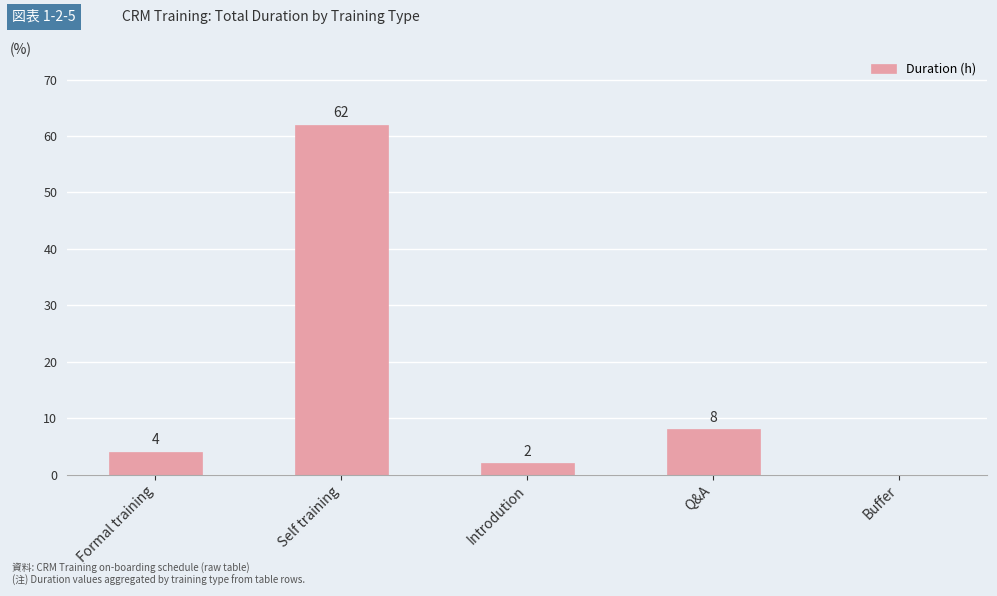

What value does the data have at Formal training, to the nearest 5?

5